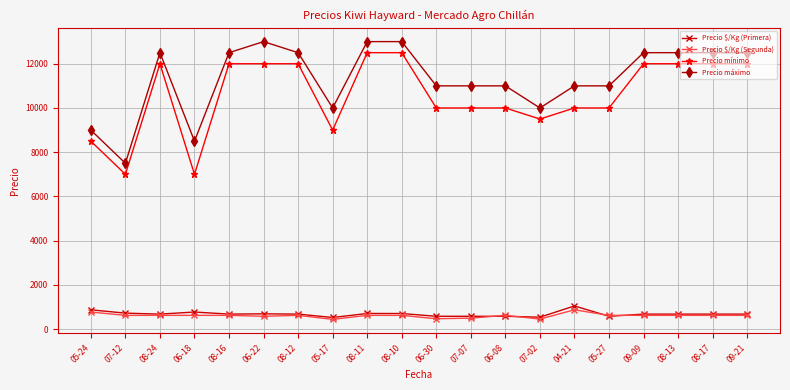

At how many categories does at least one series exceed 4253?

20